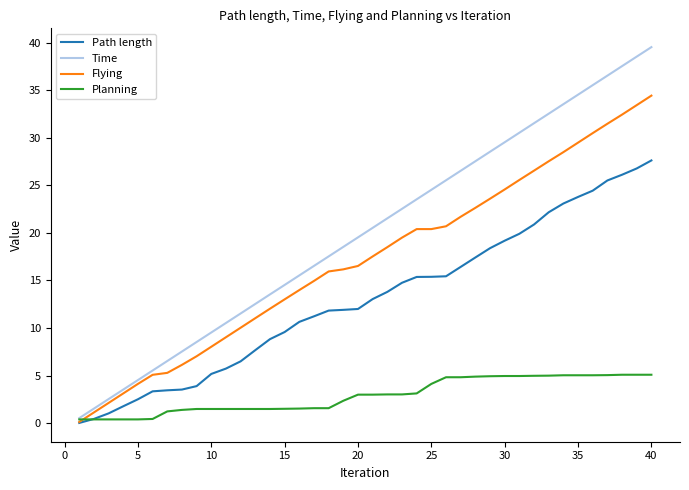

What is the highest value of the Flying series?

34.4